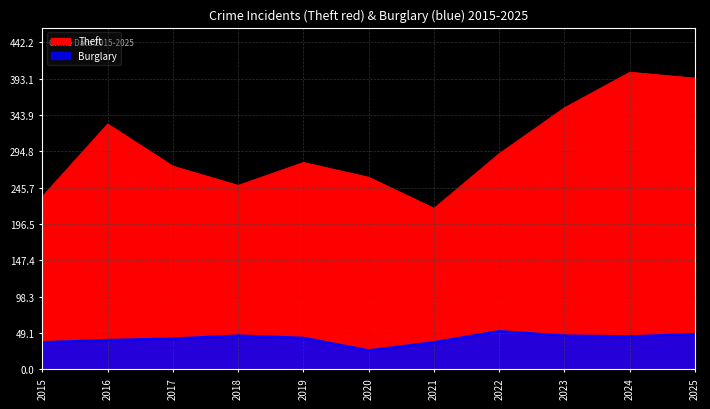

What is the difference between the highest and lowest values at 2020?

234